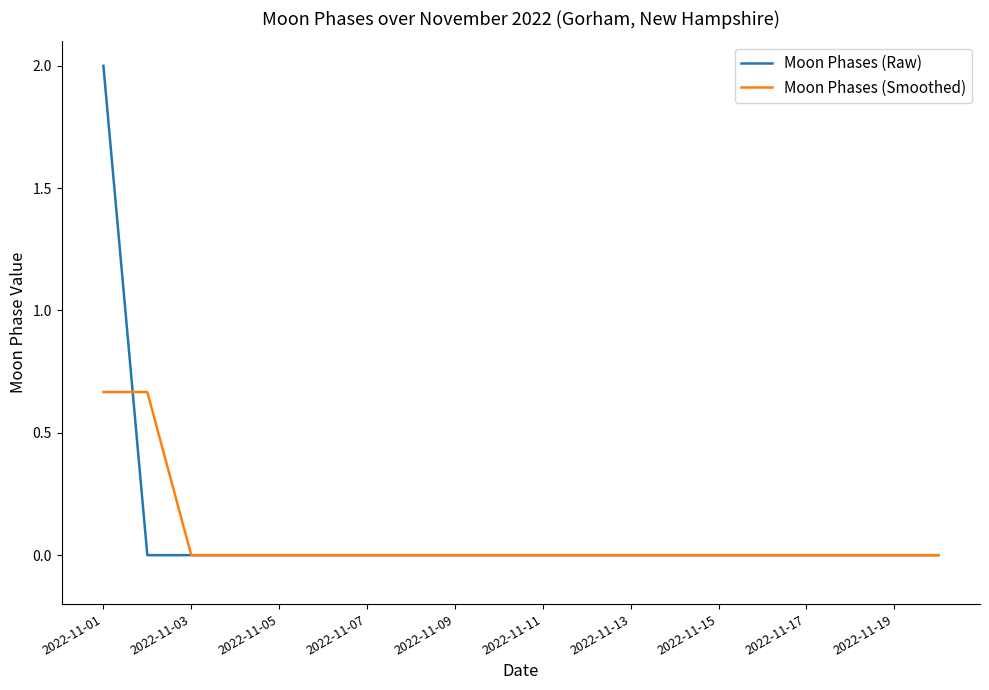

Which series has the largest range (max minus min)?

Moon Phases (Raw)